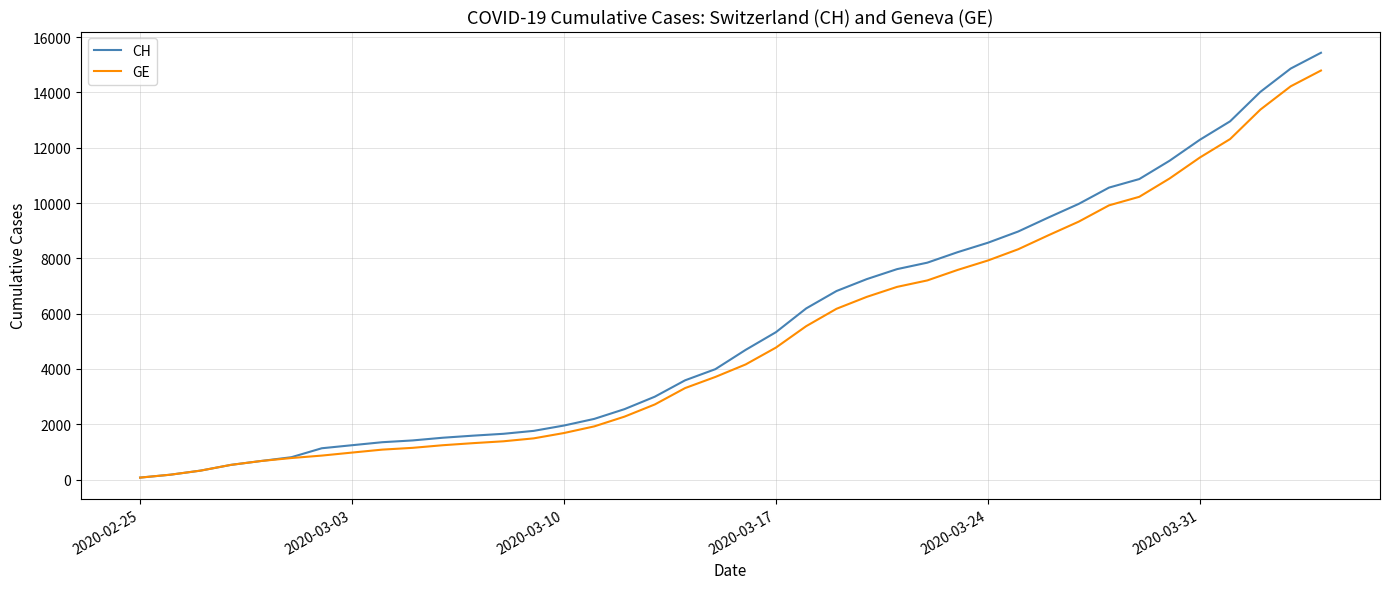

What is the maximum value for CH?

15433